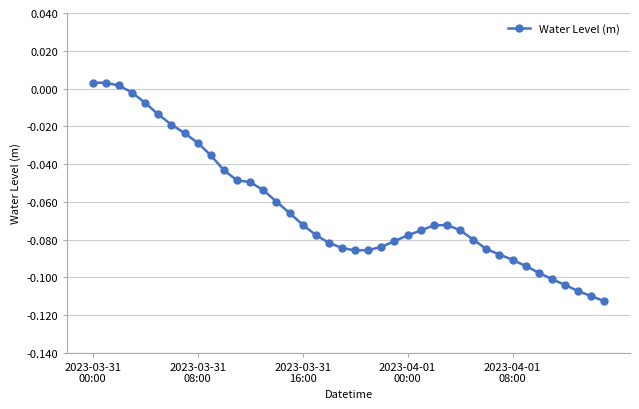

What is the sum of all values?

-2.5